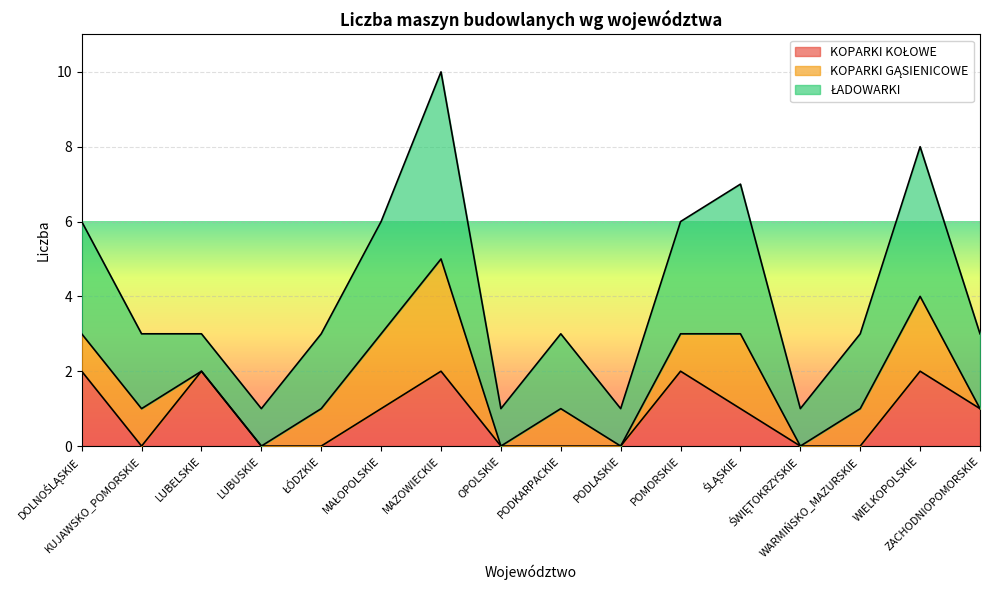

Reading left to right, transcribe all the data shown in this chart.

KOPARKI KOŁOWE: DOLNOŚLĄSKIE=2	KUJAWSKO_POMORSKIE=0	LUBELSKIE=2	LUBUSKIE=0	ŁÓDZKIE=0	MAŁOPOLSKIE=1	MAZOWIECKIE=2	OPOLSKIE=0	PODKARPACKIE=0	PODLASKIE=0	POMORSKIE=2	ŚLĄSKIE=1	ŚWIĘTOKRZYSKIE=0	WARMIŃSKO_MAZURSKIE=0	WIELKOPOLSKIE=2	ZACHODNIOPOMORSKIE=1
KOPARKI GĄSIENICOWE: DOLNOŚLĄSKIE=1	KUJAWSKO_POMORSKIE=1	LUBELSKIE=0	LUBUSKIE=0	ŁÓDZKIE=1	MAŁOPOLSKIE=2	MAZOWIECKIE=3	OPOLSKIE=0	PODKARPACKIE=1	PODLASKIE=0	POMORSKIE=1	ŚLĄSKIE=2	ŚWIĘTOKRZYSKIE=0	WARMIŃSKO_MAZURSKIE=1	WIELKOPOLSKIE=2	ZACHODNIOPOMORSKIE=0
ŁADOWARKI: DOLNOŚLĄSKIE=3	KUJAWSKO_POMORSKIE=2	LUBELSKIE=1	LUBUSKIE=1	ŁÓDZKIE=2	MAŁOPOLSKIE=3	MAZOWIECKIE=5	OPOLSKIE=1	PODKARPACKIE=2	PODLASKIE=1	POMORSKIE=3	ŚLĄSKIE=4	ŚWIĘTOKRZYSKIE=1	WARMIŃSKO_MAZURSKIE=2	WIELKOPOLSKIE=4	ZACHODNIOPOMORSKIE=2